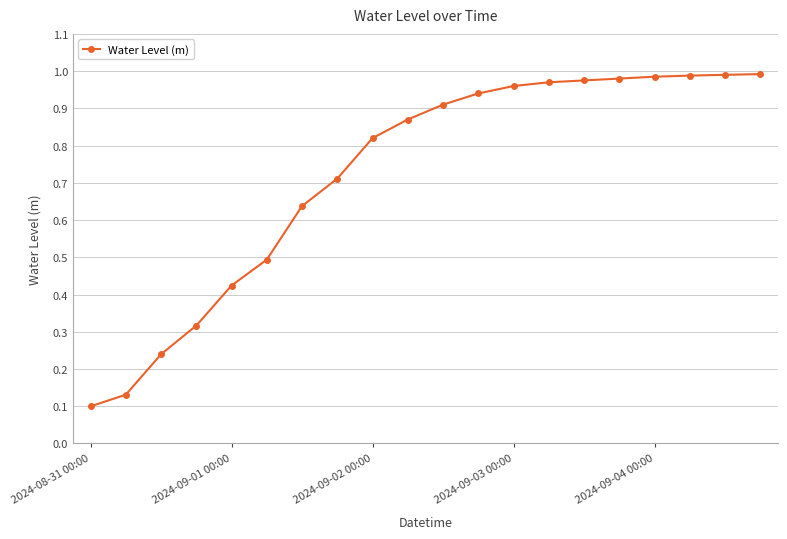

Count the number of data series in this chart.

1